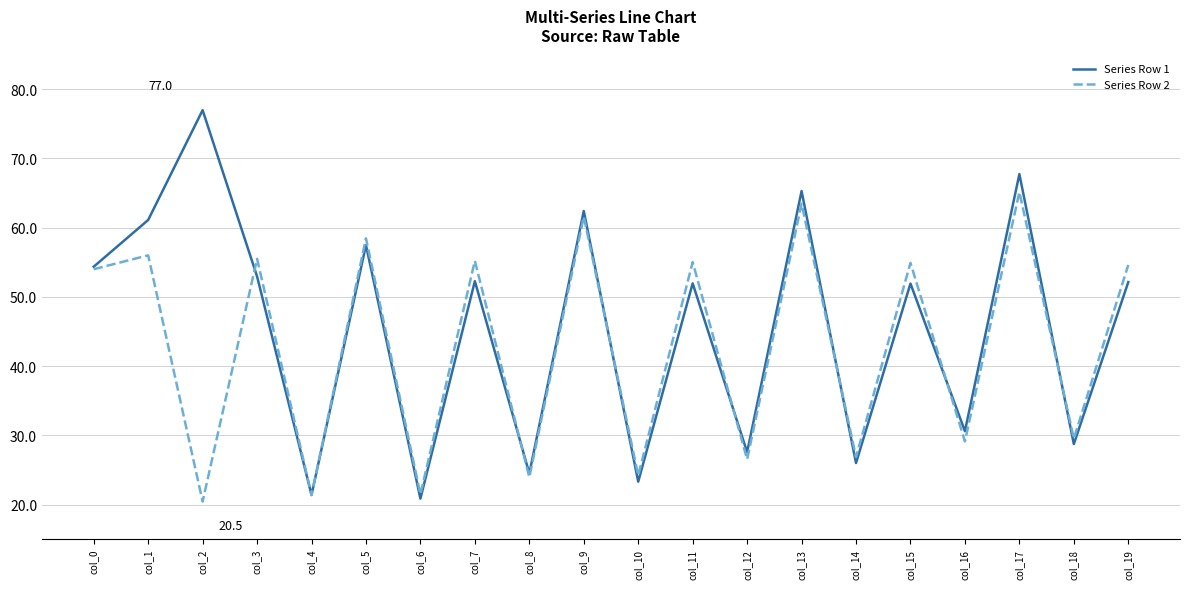

List the series in order of their peak value, highest first.

Series Row 1, Series Row 2